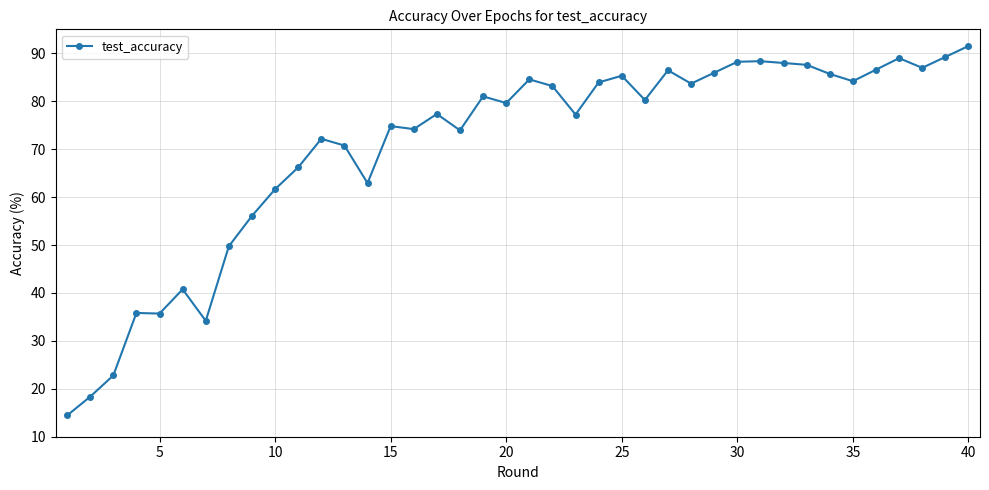

Count the number of values greater than 80.

20